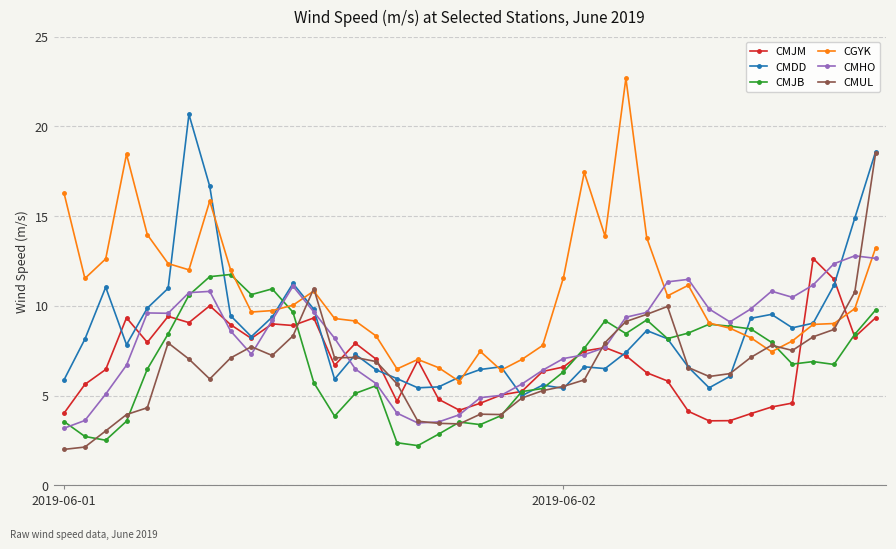

True or false: CMUL has more than 2 points higher than both neighbors.

True